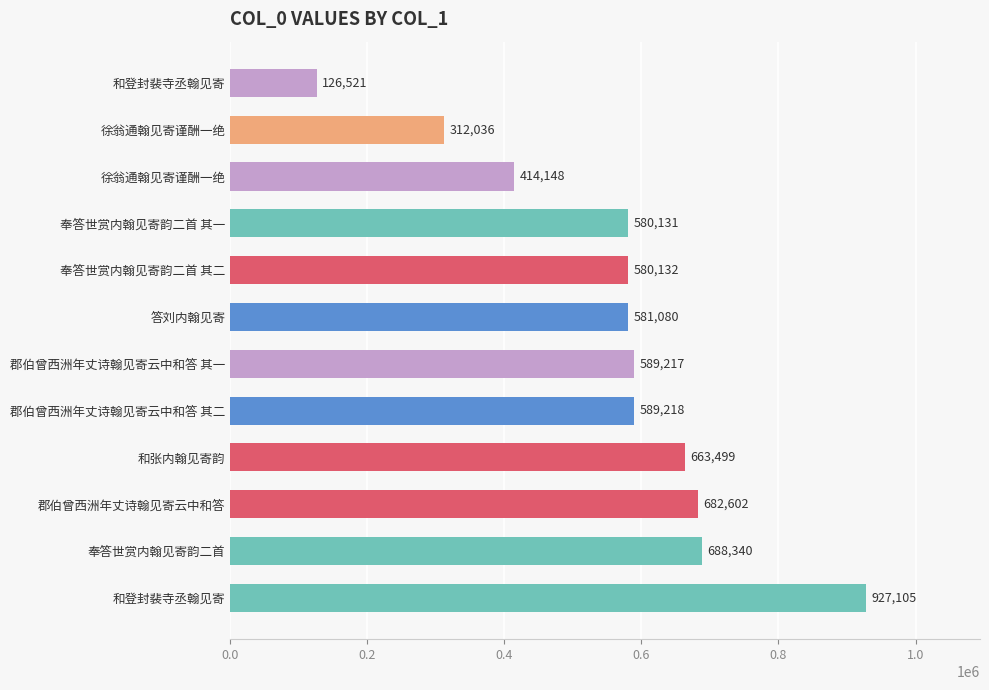

What is the minimum value shown in the chart?

126521